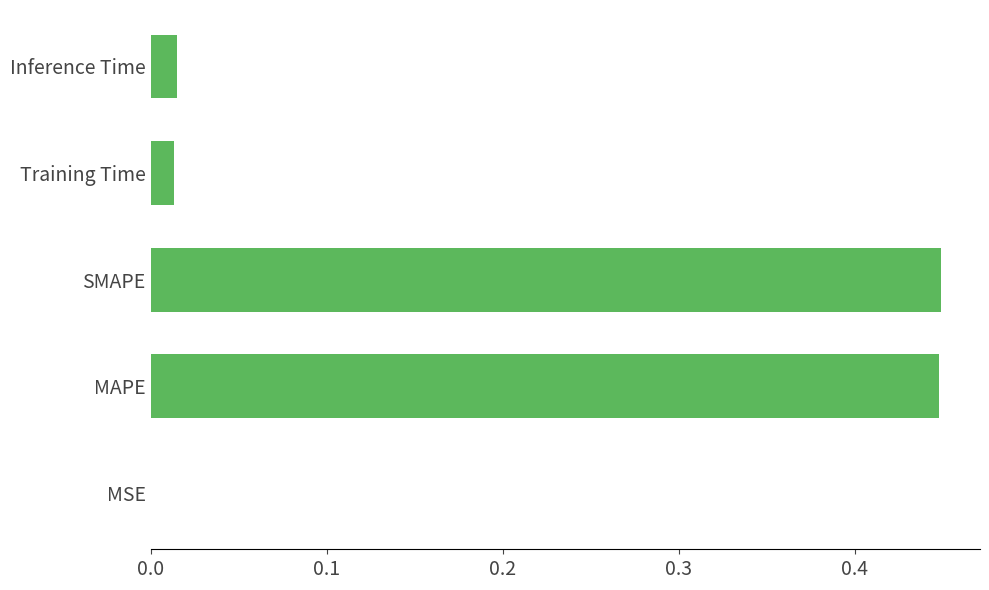

How many categories are shown in the chart?

5